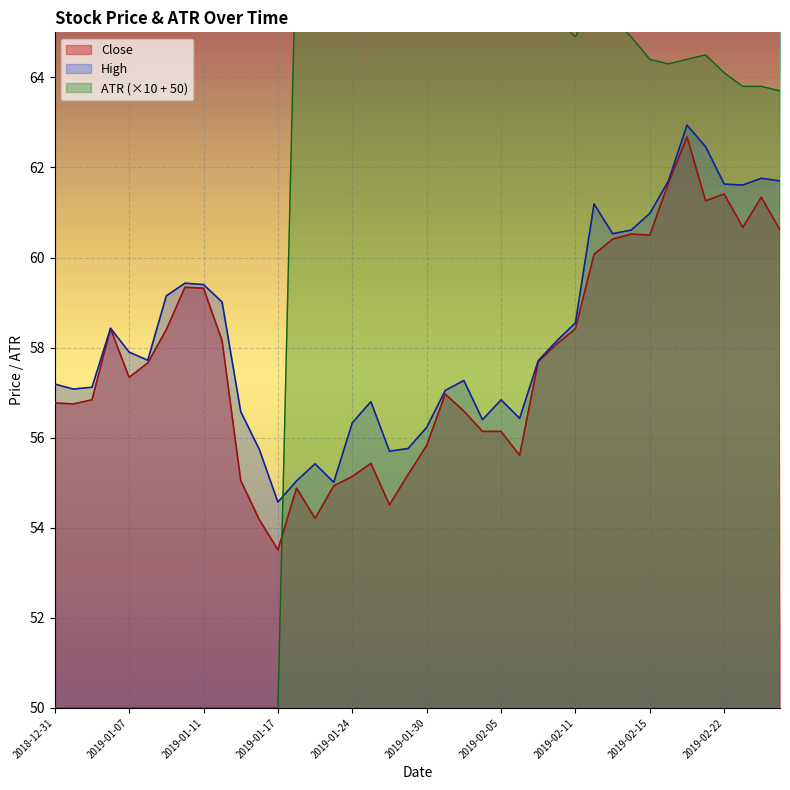

At how many categories does at least one series exceed 58?

32